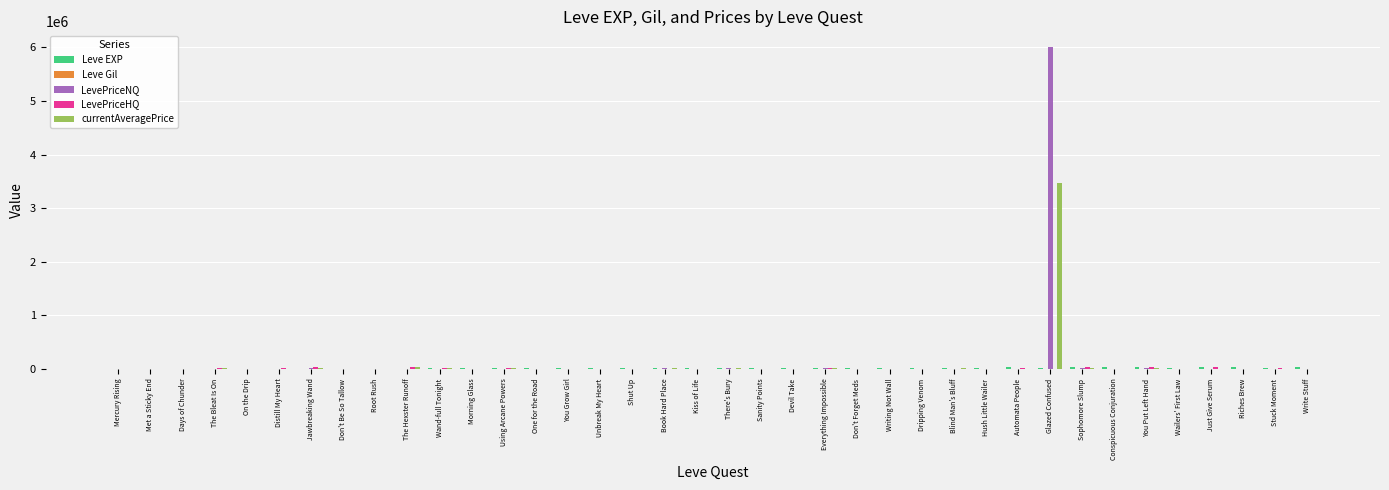

At which category is the sum across all series the highest?

Glazed Confused